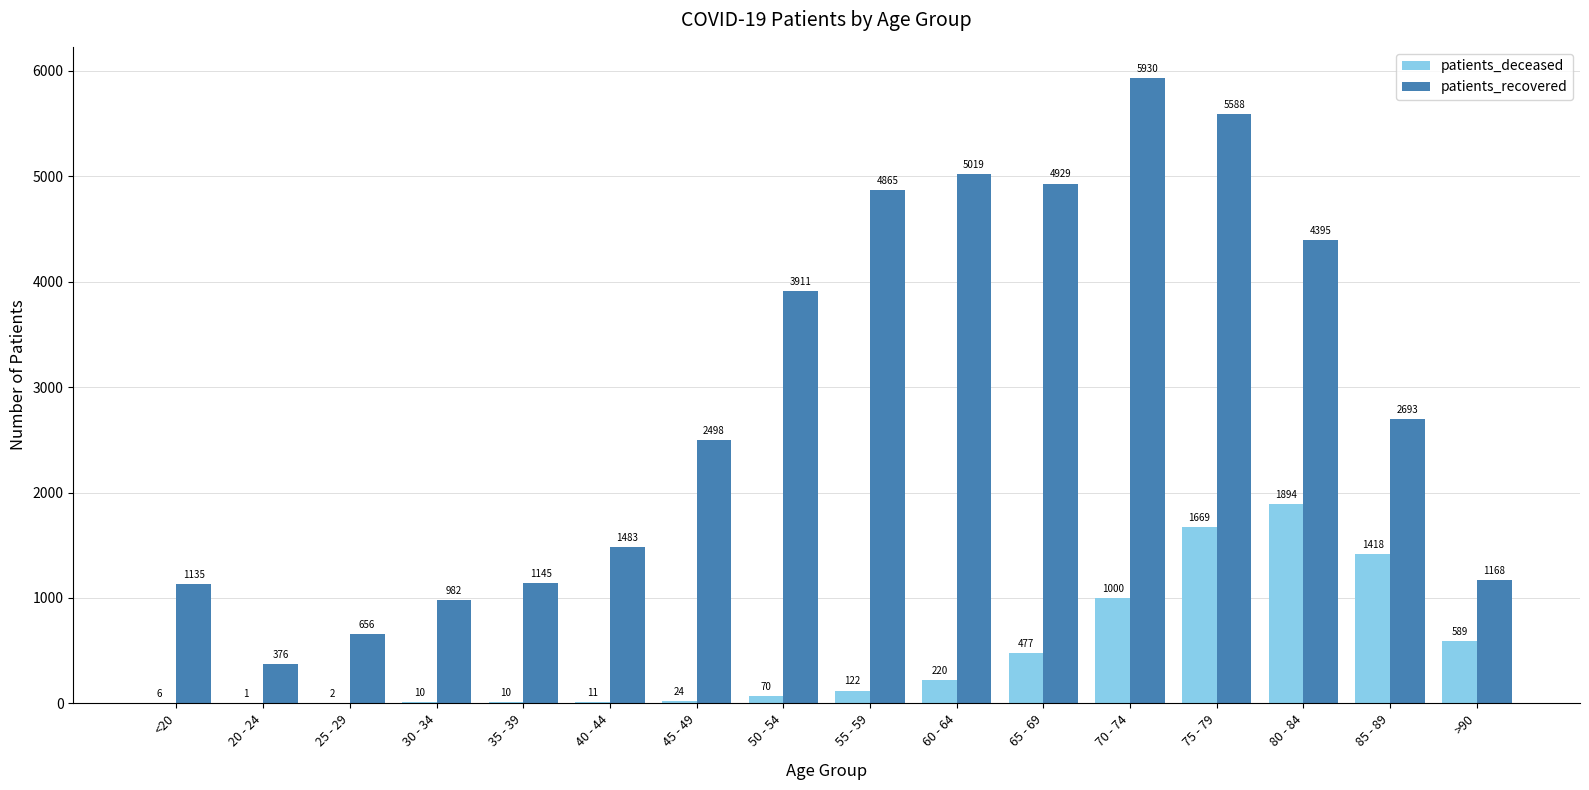

How many series are shown in this chart?

2